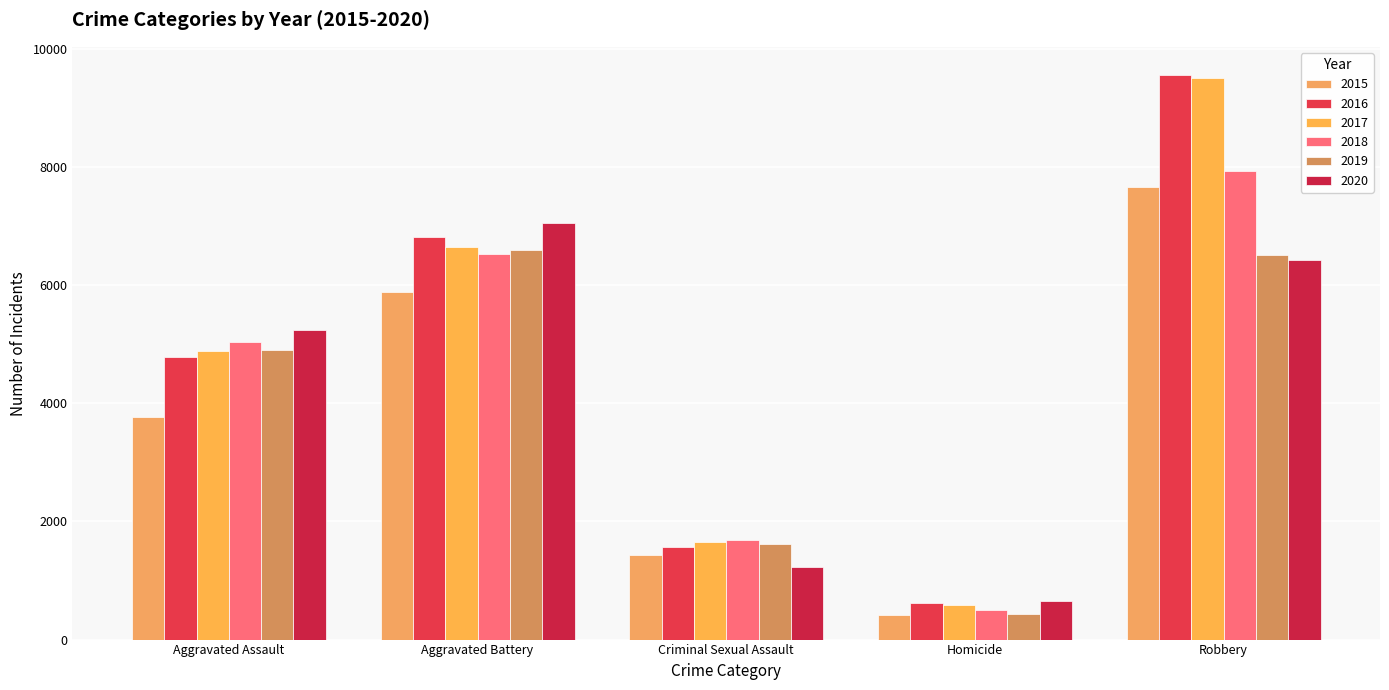

What is the sum of the 2020 values at Aggravated Battery and Homicide?

7716